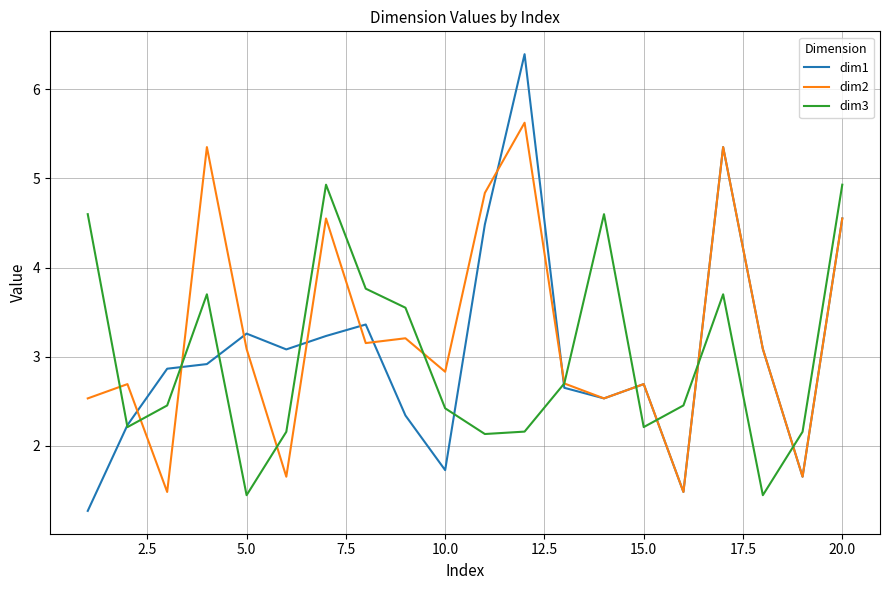

What is the average value of the dim1 series?

3.1